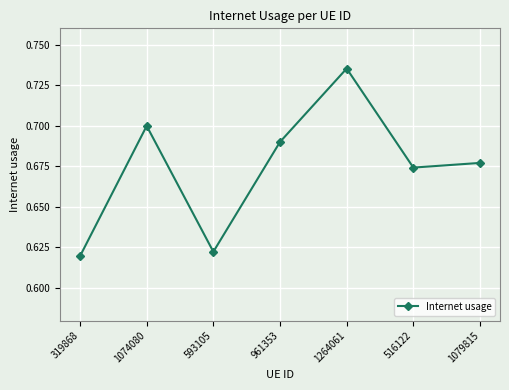

Which label corresponds to the largest value in the chart?

1264061